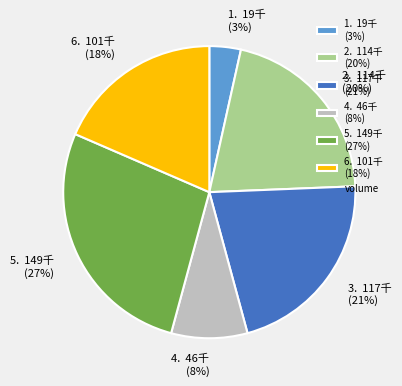

What percentage is the 109/12/29 slice, to the nearest percent?

18%